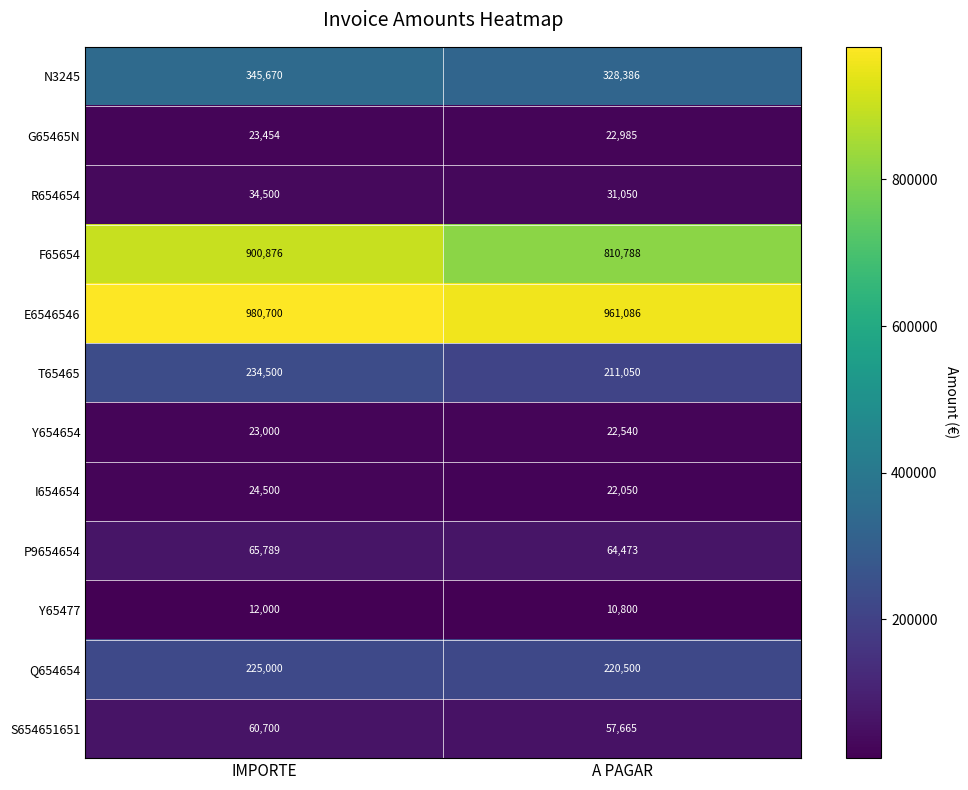

Is it true that E6546546 equals 1294471 at IMPORTE?

False